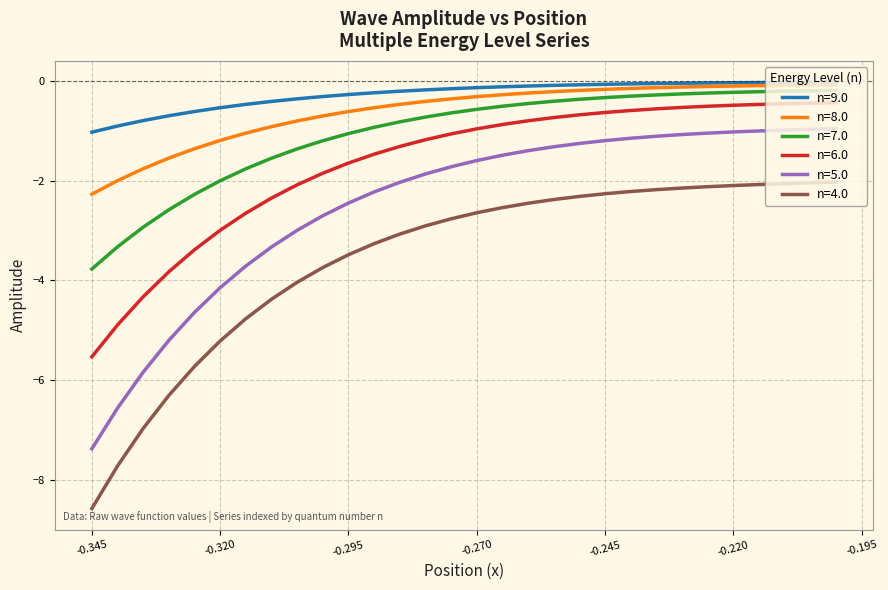

What is the minimum value shown in the chart?

-8.6